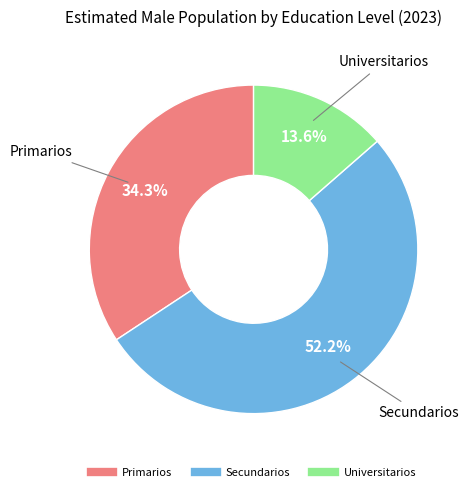

Which category has the smallest portion of the pie?

Universitarios